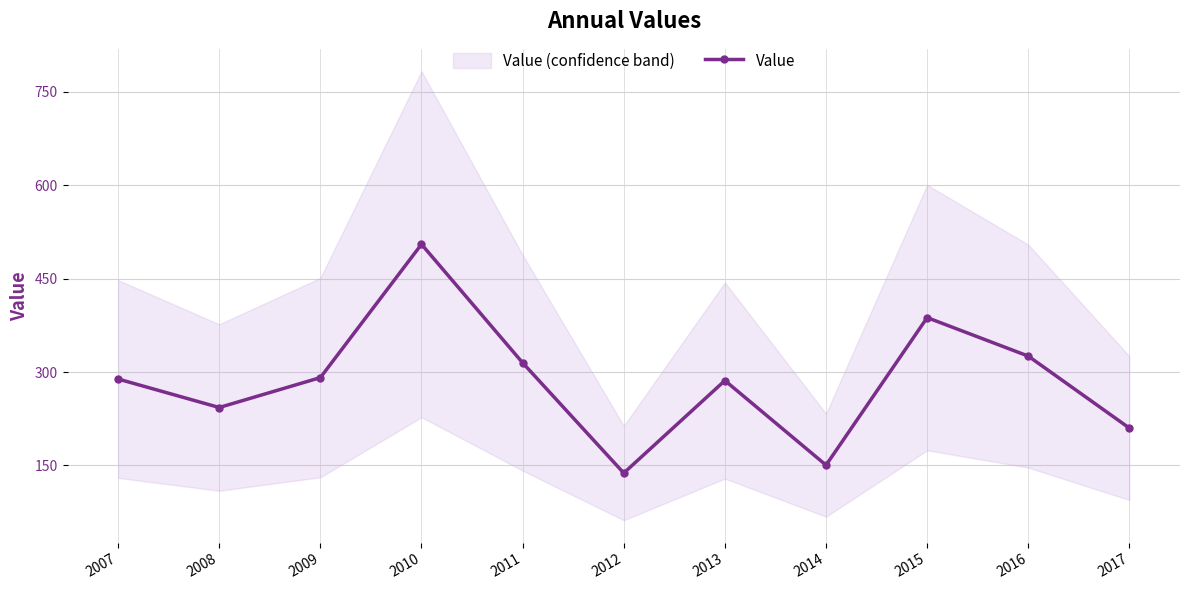

What is the greatest value displayed?

505.2